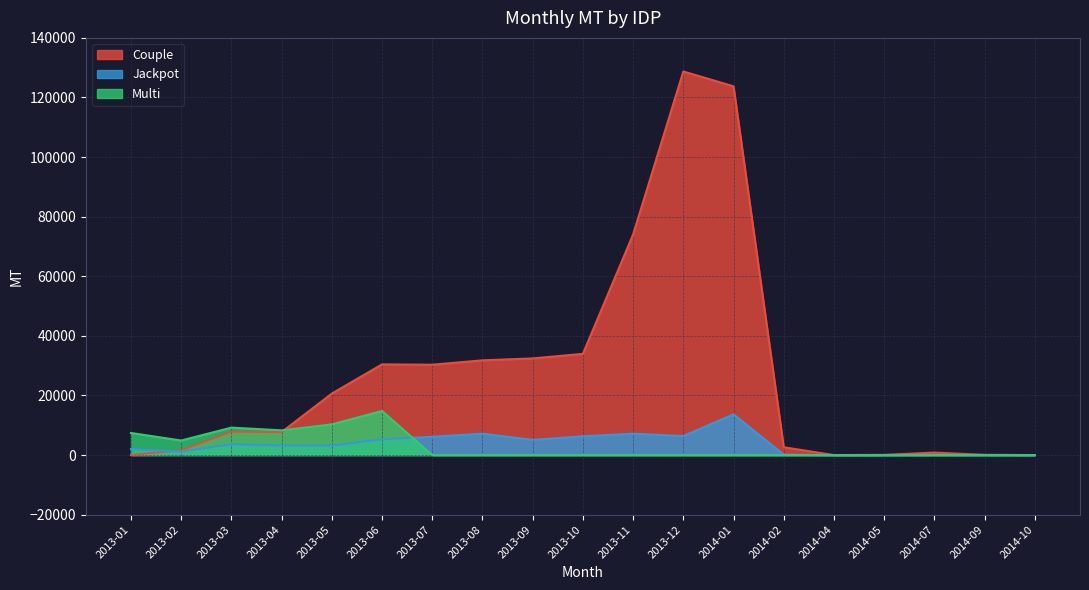

What is the maximum value shown in the chart?

128731.5